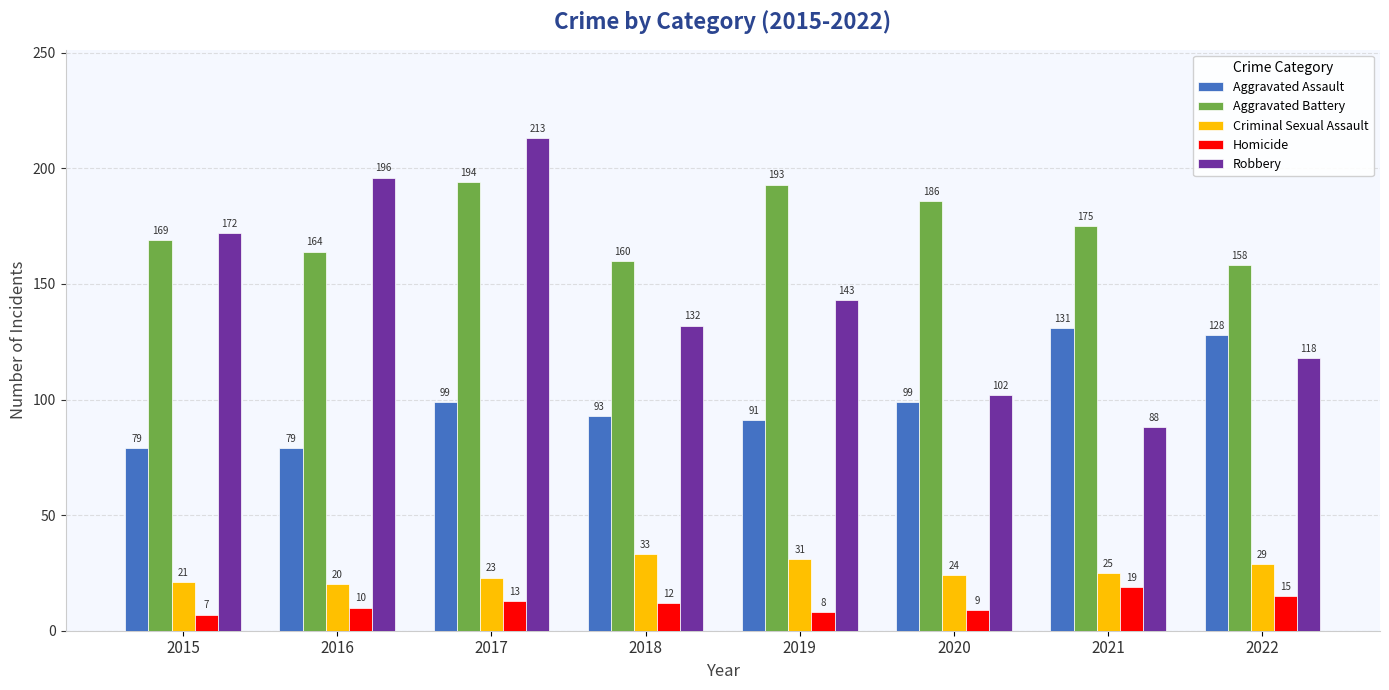

Reading left to right, extract all data points from this chart.

Aggravated Assault: 2015=79	2016=79	2017=99	2018=93	2019=91	2020=99	2021=131	2022=128
Aggravated Battery: 2015=169	2016=164	2017=194	2018=160	2019=193	2020=186	2021=175	2022=158
Criminal Sexual Assault: 2015=21	2016=20	2017=23	2018=33	2019=31	2020=24	2021=25	2022=29
Homicide: 2015=7	2016=10	2017=13	2018=12	2019=8	2020=9	2021=19	2022=15
Robbery: 2015=172	2016=196	2017=213	2018=132	2019=143	2020=102	2021=88	2022=118